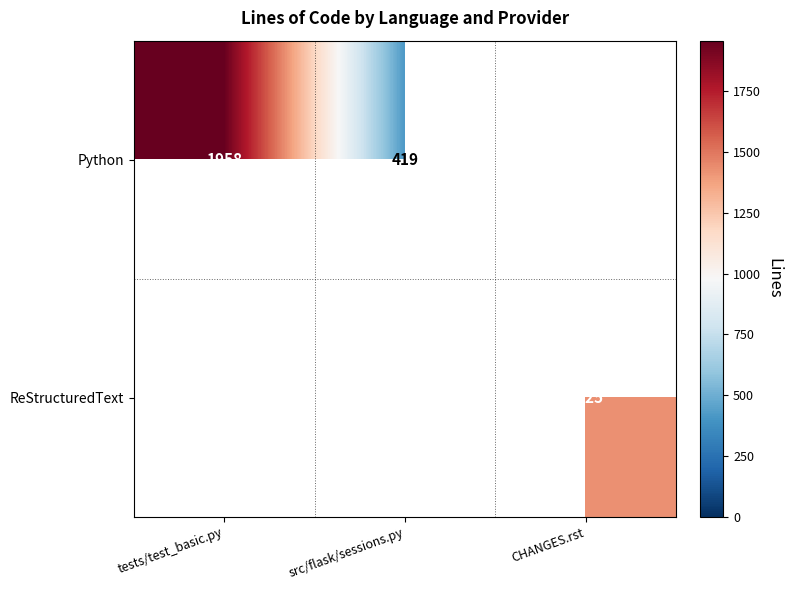

What is the maximum value shown in the chart?

1958.0